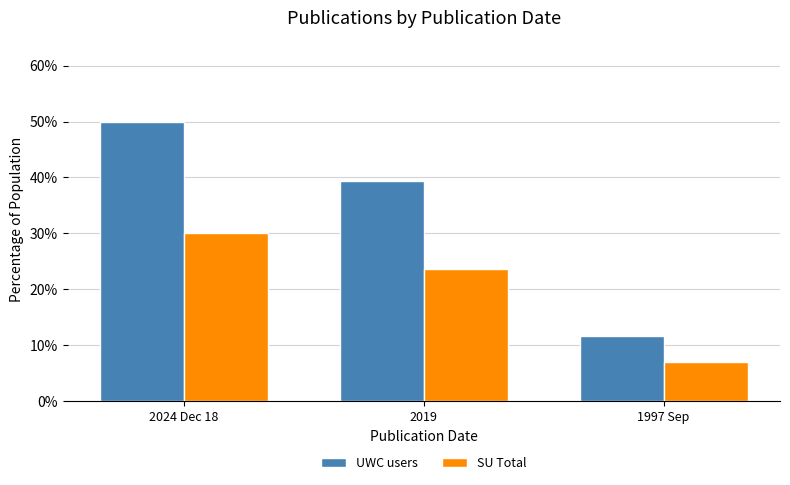

What value does the SU Total series have at 2019?

23.6